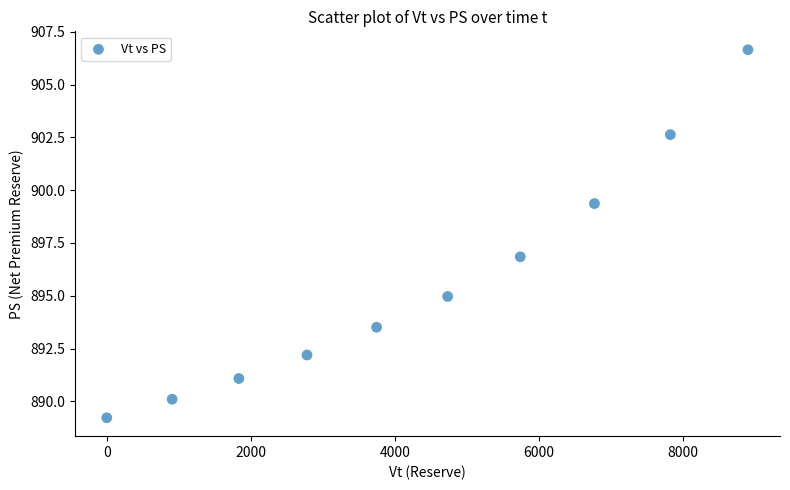

What is the average X value?

4321.6